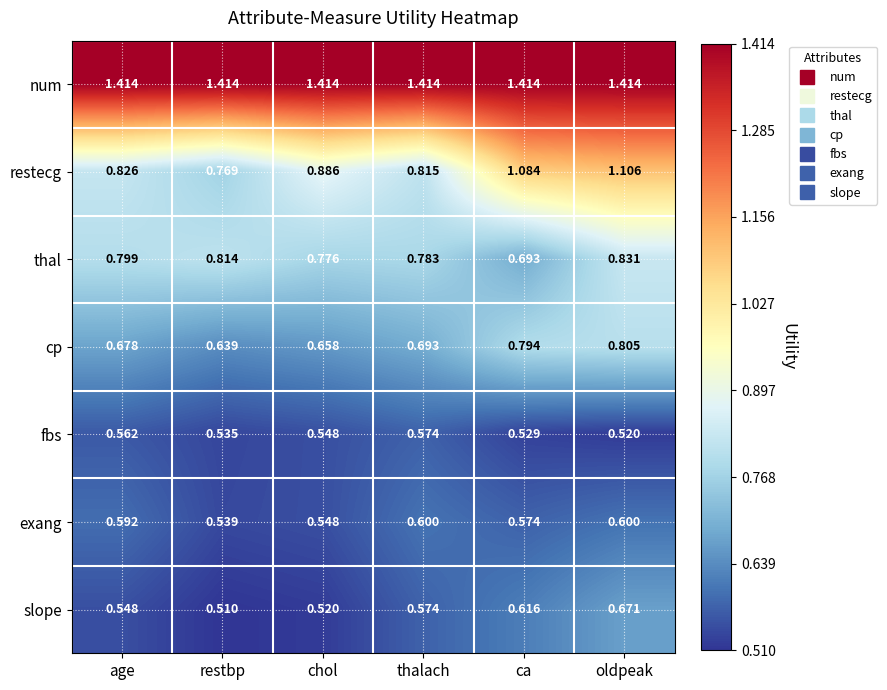

Which series has the widest spread of values?

restecg